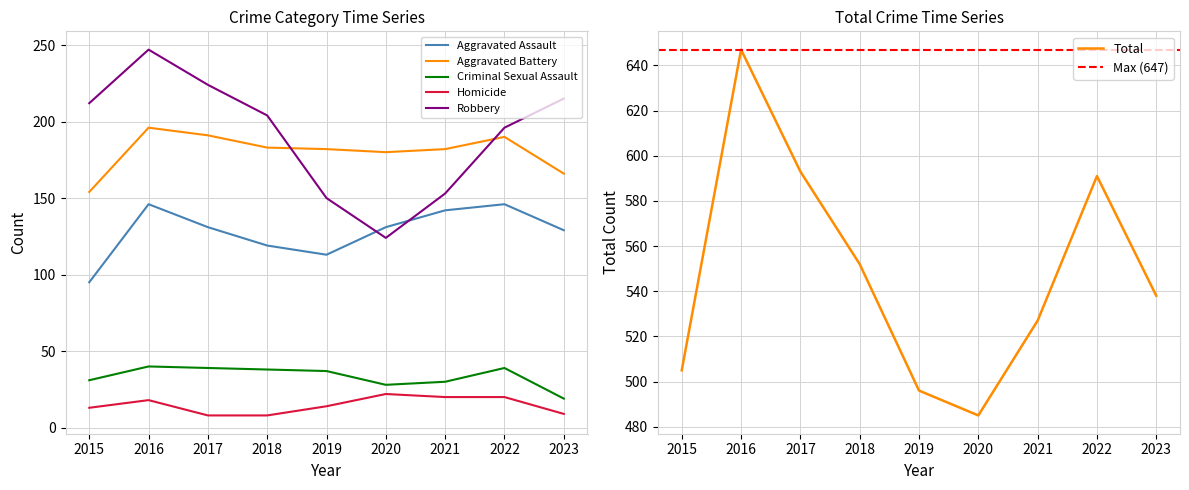

The value of Total at 2020 is 485. True or false?

True